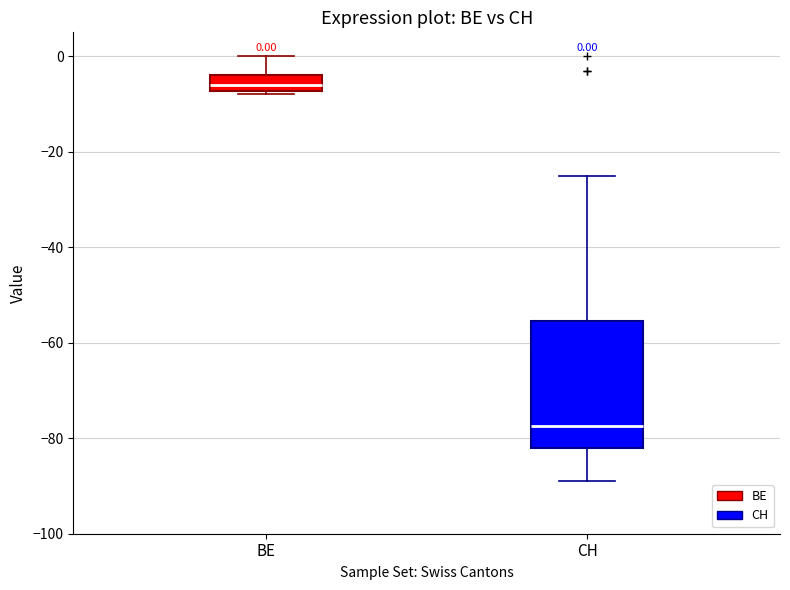

Comparing the boxes themselves (not the whiskers), which one is the tallest?

CH